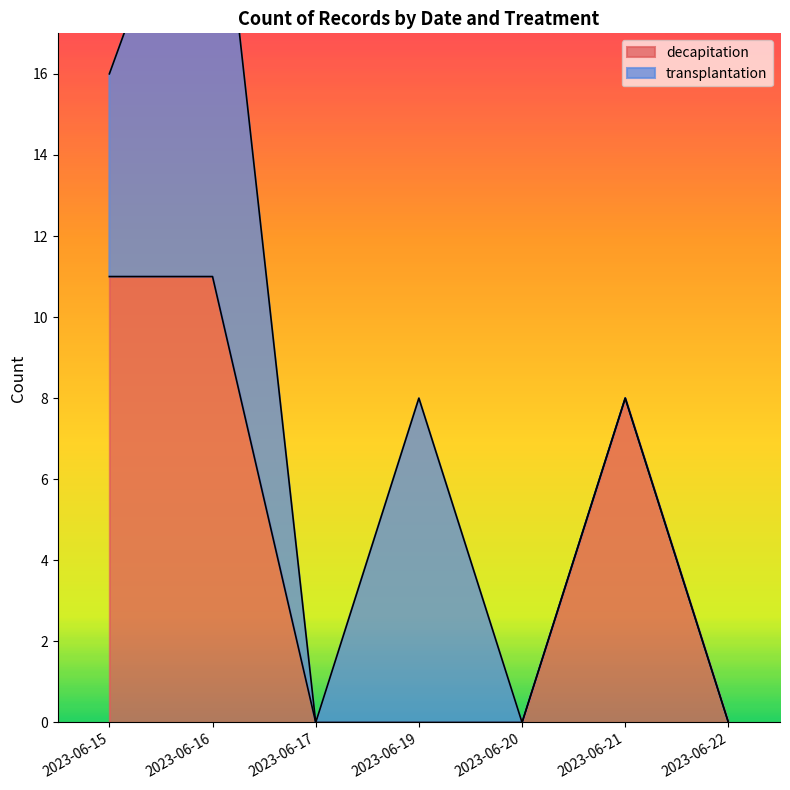

The value at 2023-06-21 is 8. True or false?

True